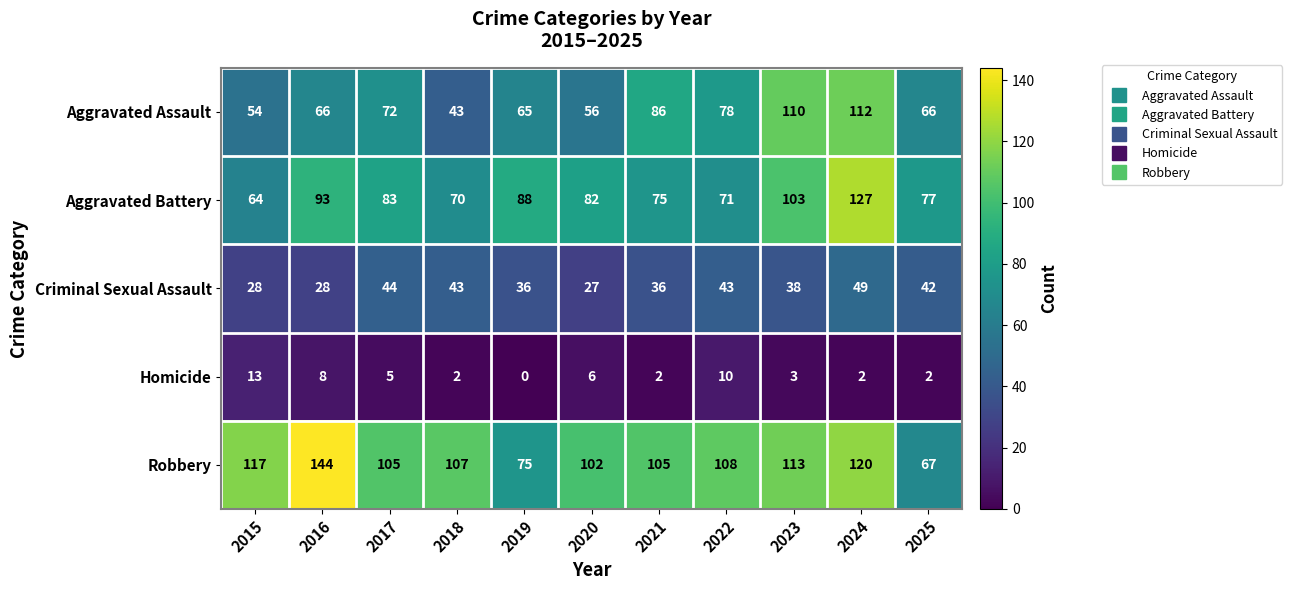

What is the sum of all Robbery values?

1163